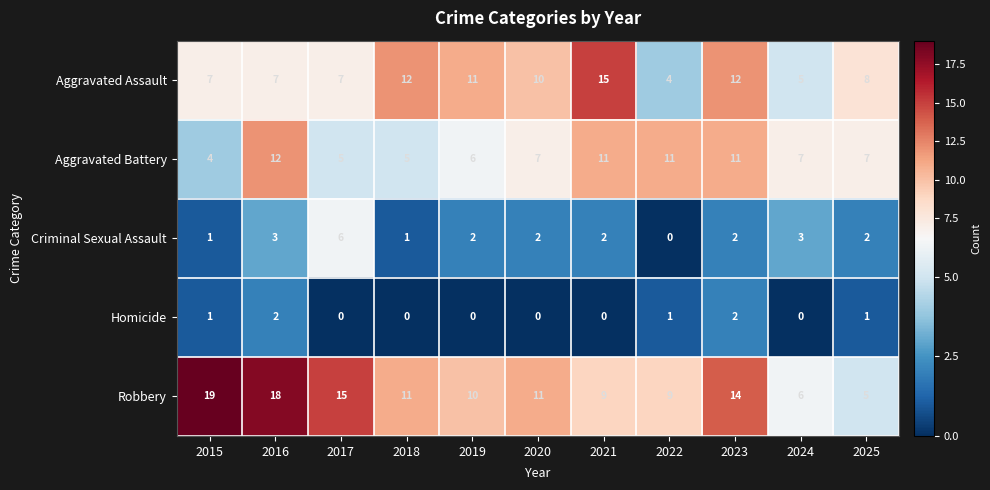

Is it true that Aggravated Battery equals 8 at 2018?

False